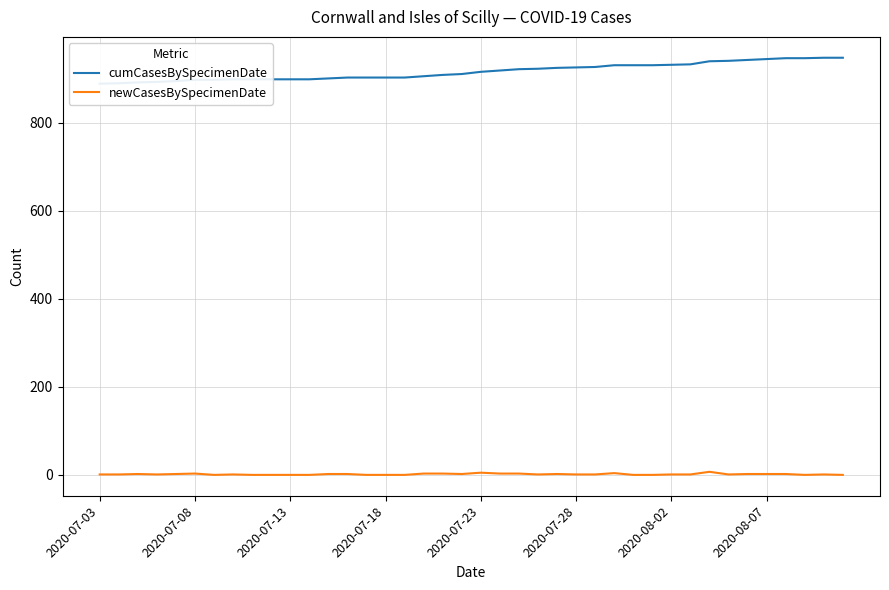

Does the chart have visible grid lines?

Yes